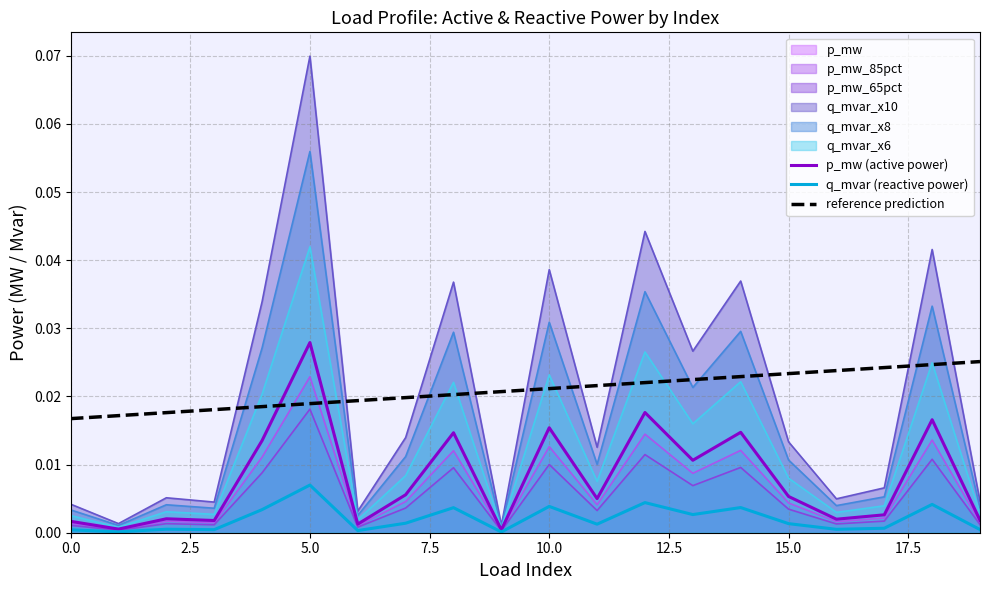

Is the value of q_mvar (reactive power) at 10 greater than the value of reference prediction at 10.0?

No